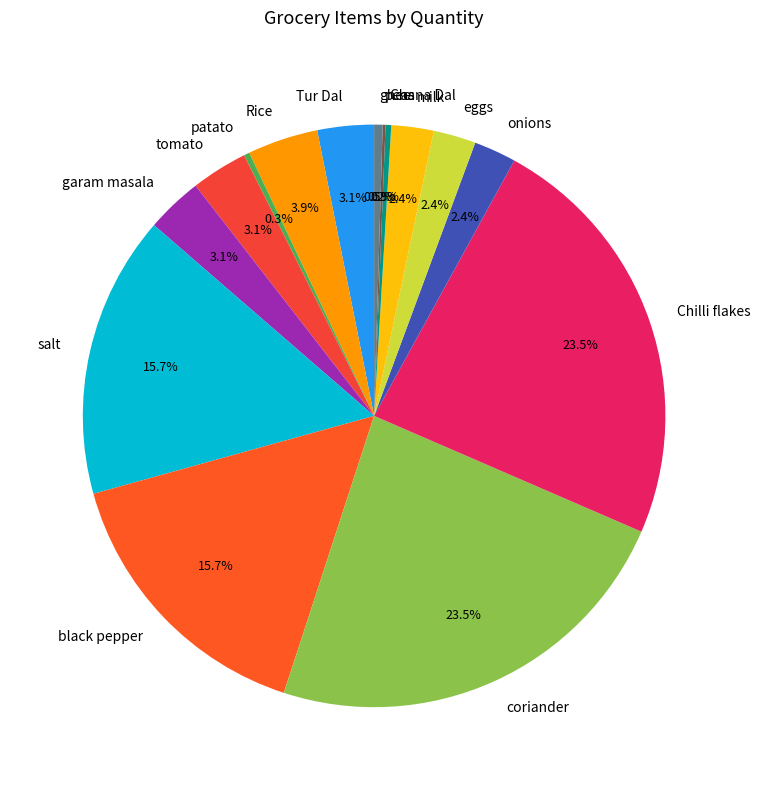

To the nearest percent, what is the average slice percentage?

7%